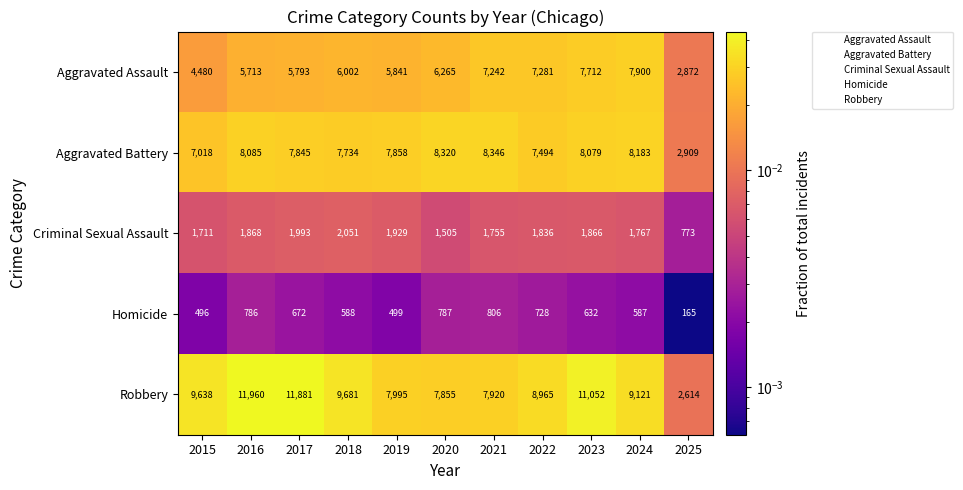

Which category has the lowest value across all series?

2025